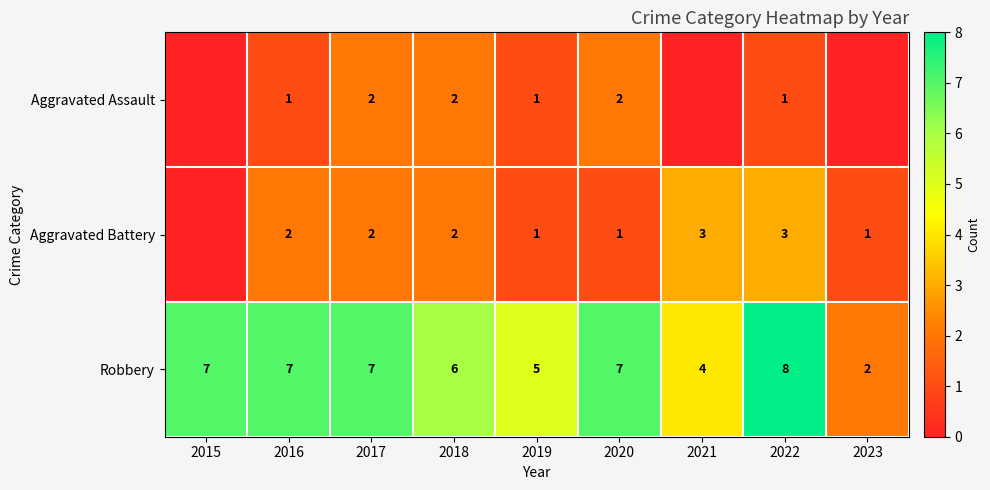

How many distinct data groups are displayed?

3